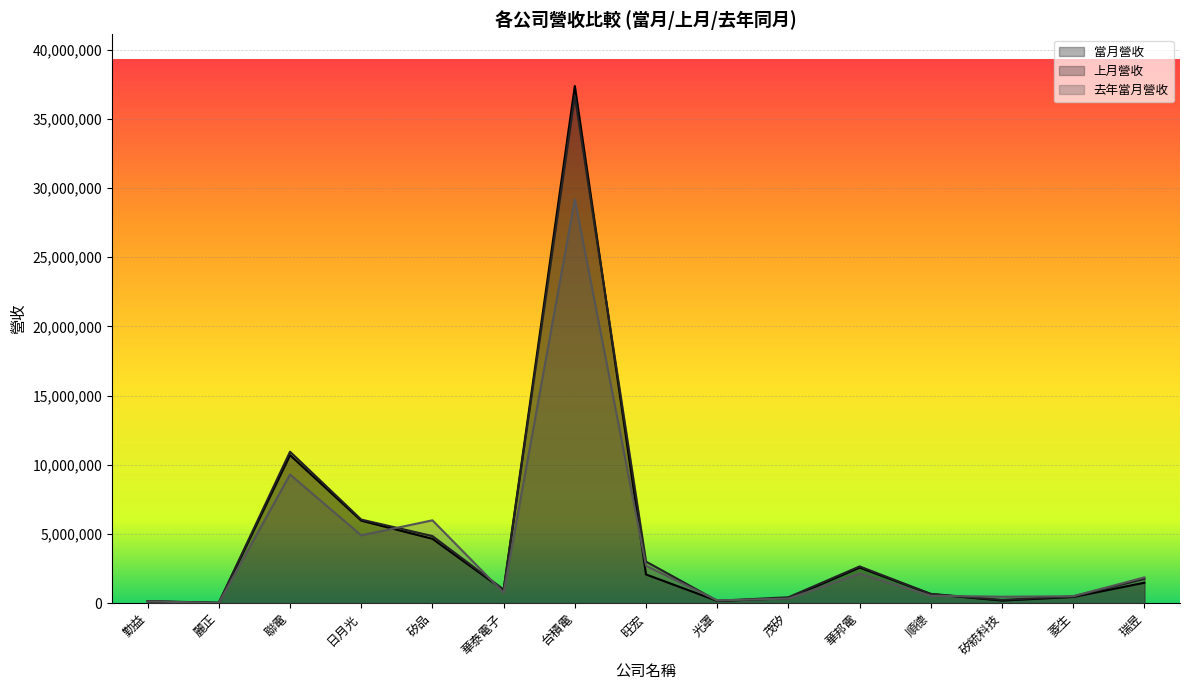

How many categories are shown in the chart?

15